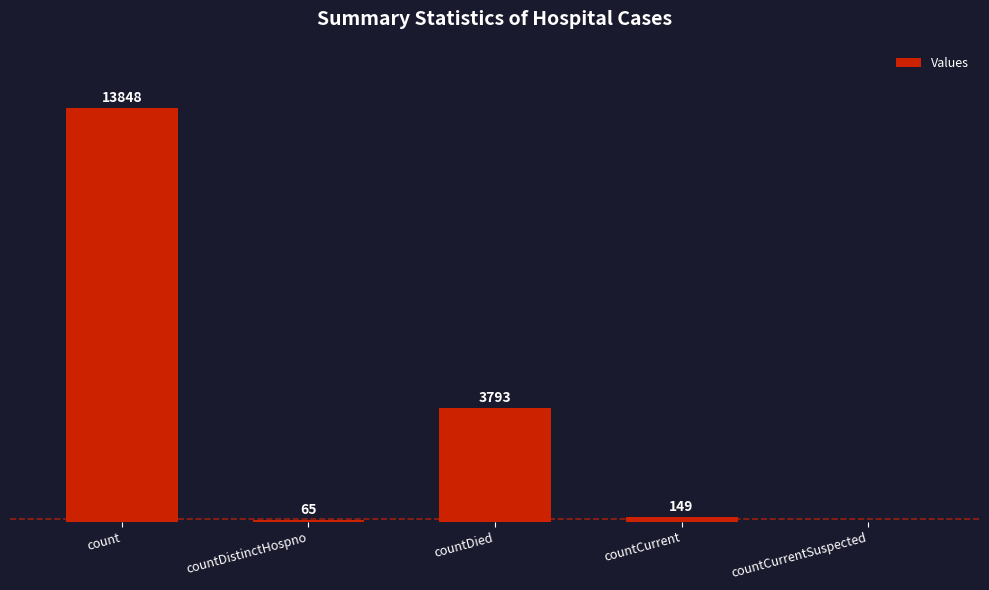

At which label does the data first exceed 149?

count